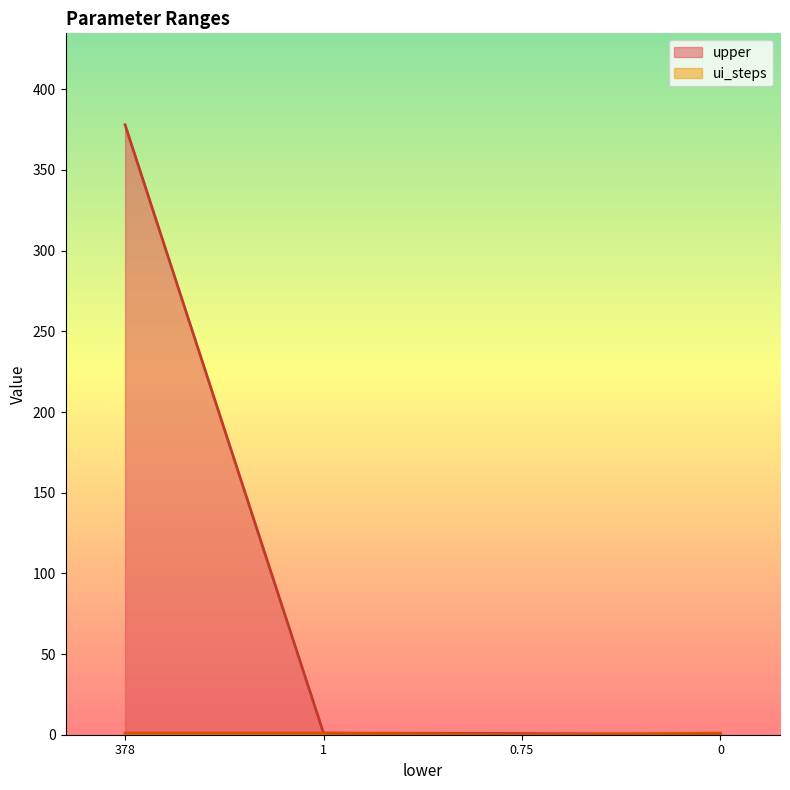

What is the maximum value for upper?

378.0